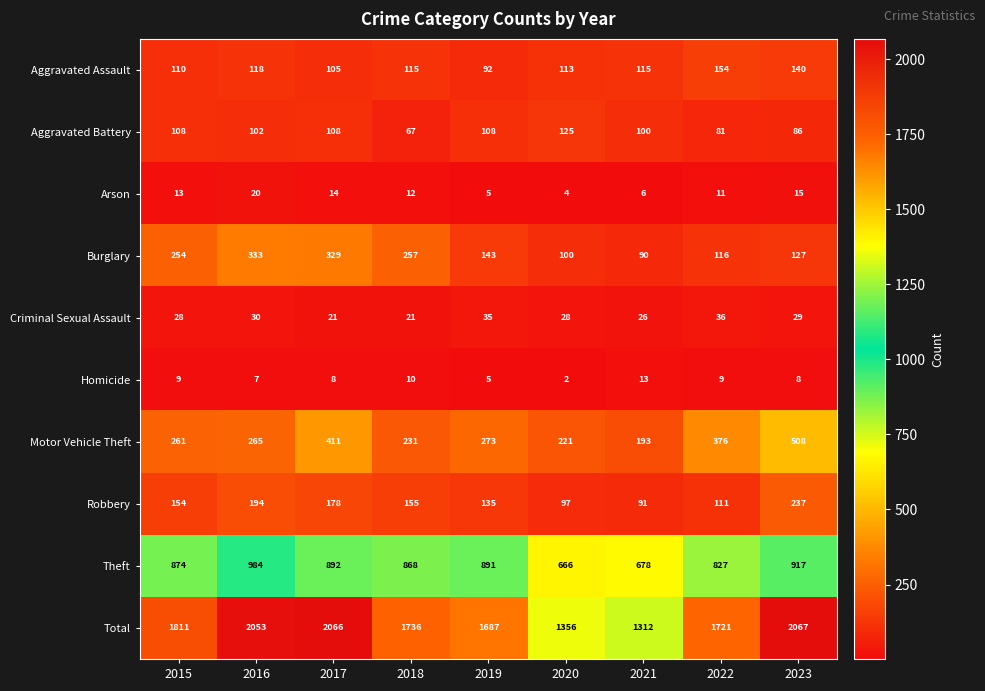

Which series has the widest spread of values?

Total